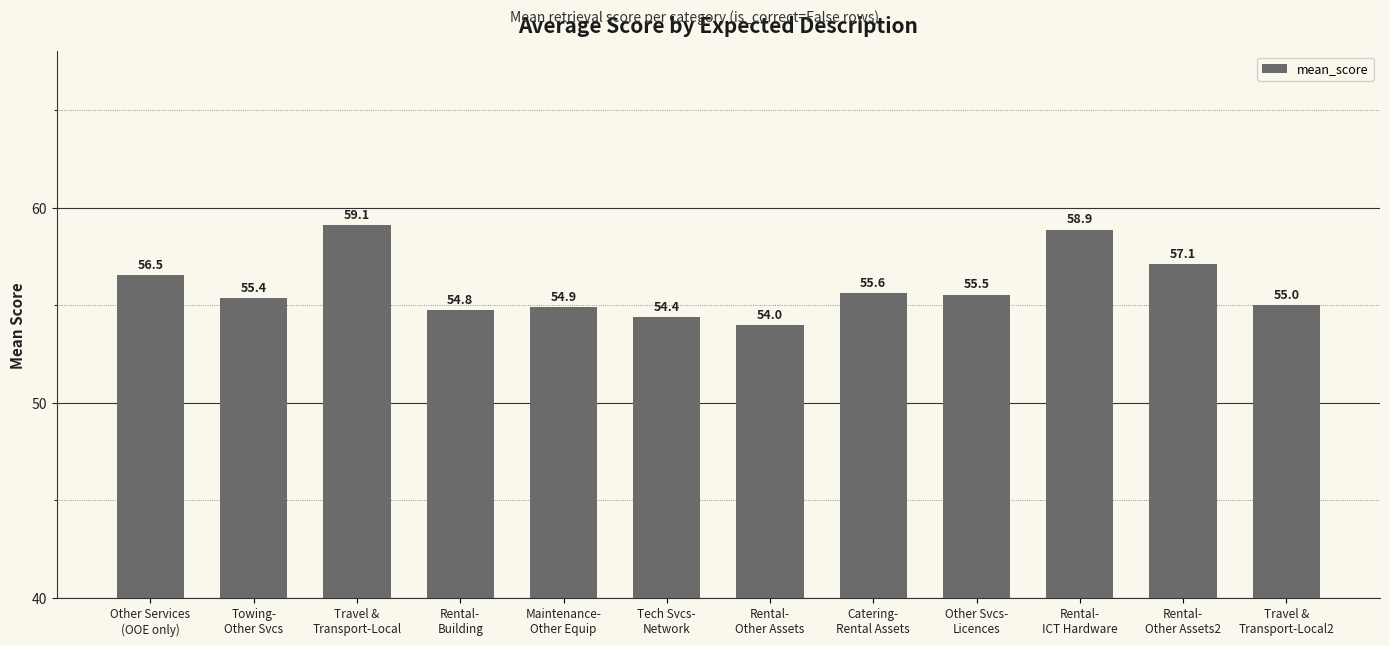

What is the ratio of the value at Tech Svcs-
Network to the value at Rental-
Building?

1.0